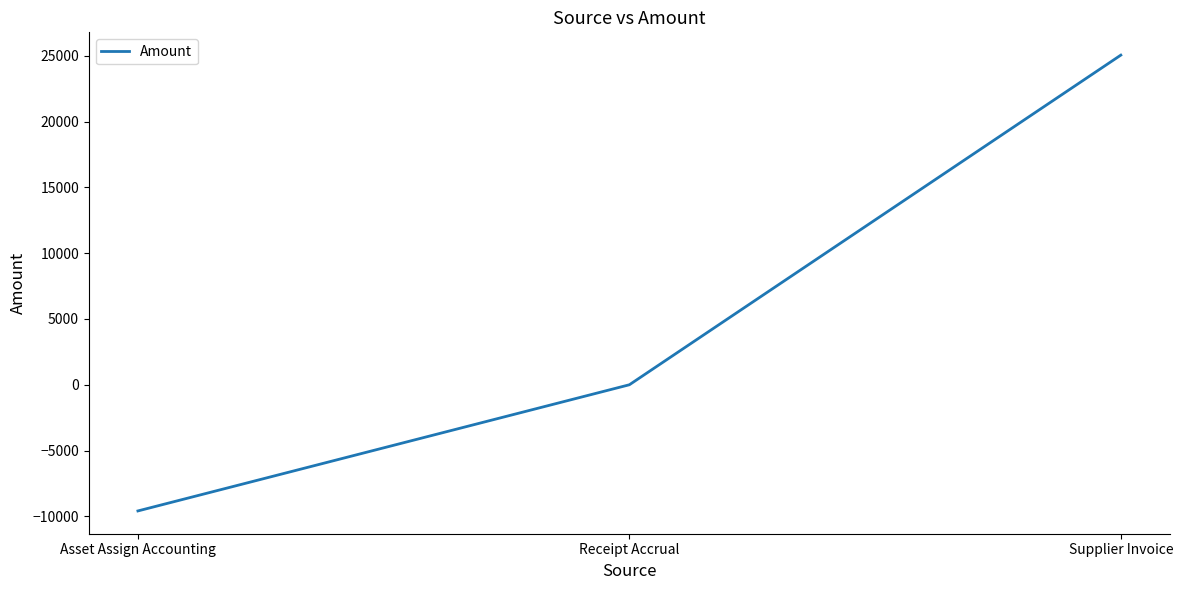

Which category has the lowest value across all series?

Asset Assign Accounting